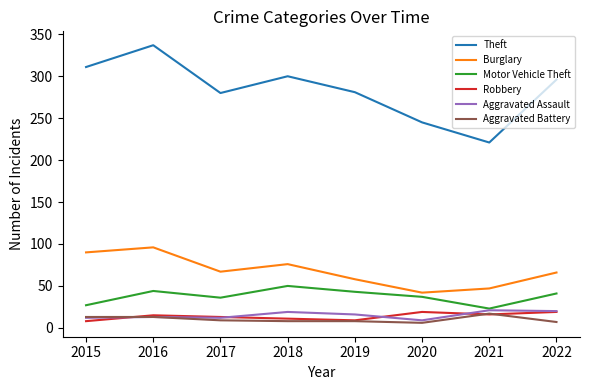

At which category is the sum across all series the highest?

2016